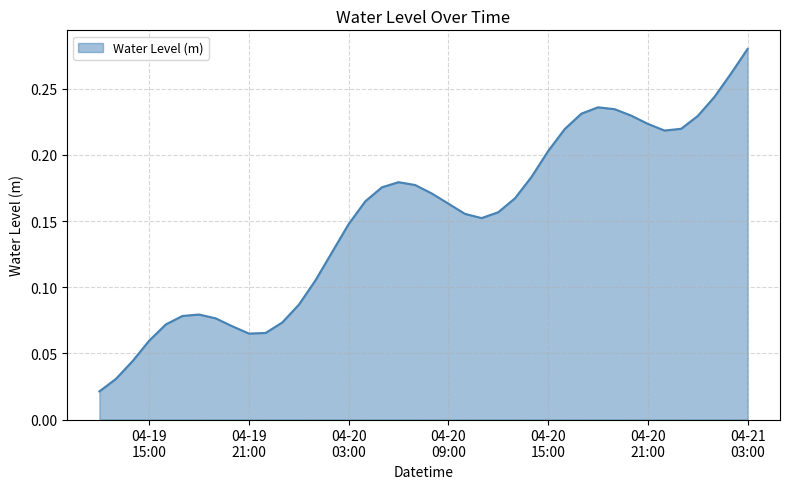

Does the chart have visible grid lines?

Yes